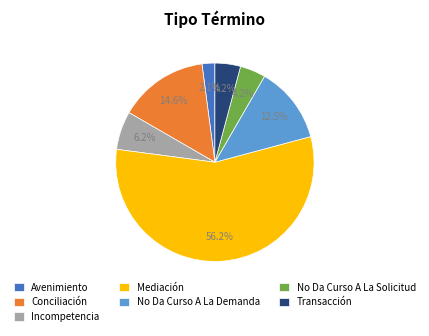

Is there a majority slice in this chart?

Yes